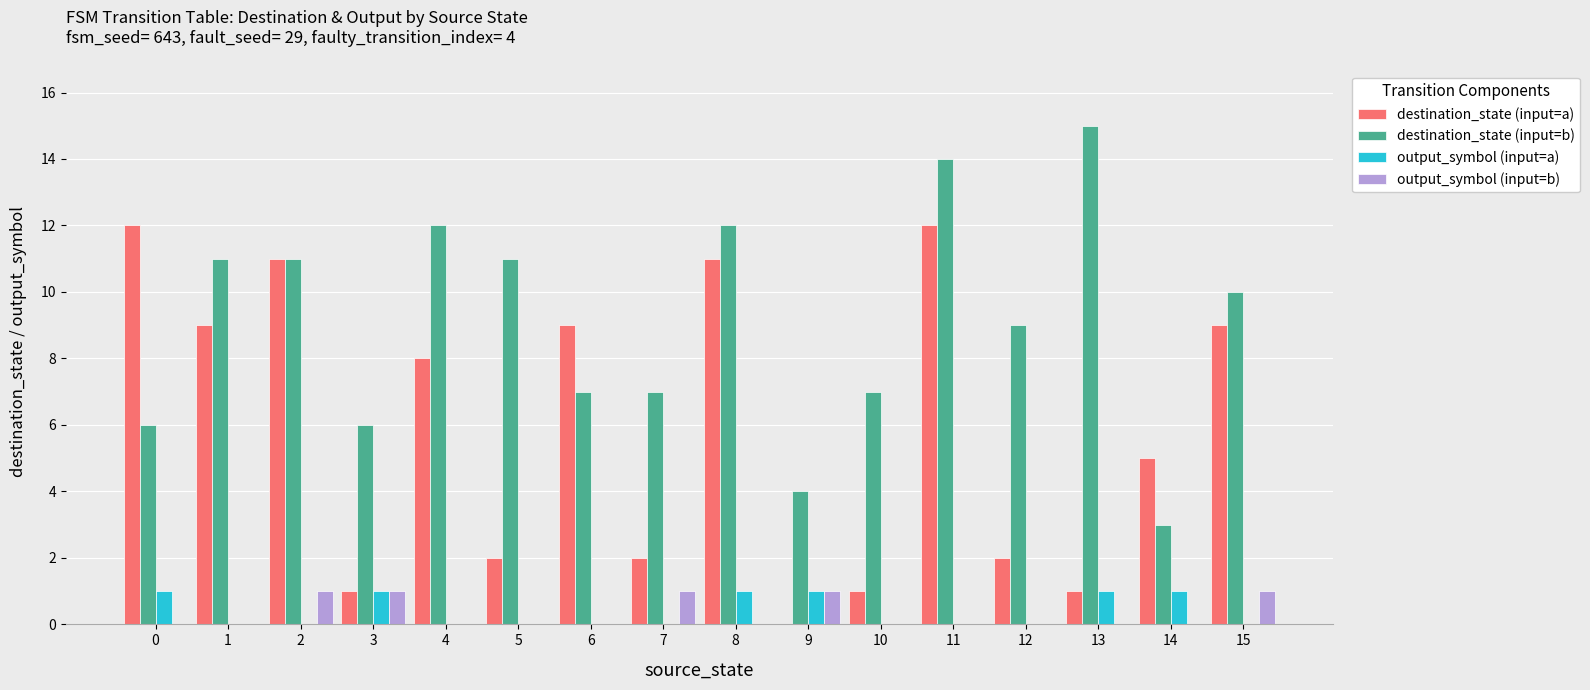

Reading left to right, transcribe all the data shown in this chart.

destination_state (input=a): 0=12	1=9	2=11	3=1	4=8	5=2	6=9	7=2	8=11	9=0	10=1	11=12	12=2	13=1	14=5	15=9
destination_state (input=b): 0=6	1=11	2=11	3=6	4=12	5=11	6=7	7=7	8=12	9=4	10=7	11=14	12=9	13=15	14=3	15=10
output_symbol (input=a): 0=1	1=0	2=0	3=1	4=0	5=0	6=0	7=0	8=1	9=1	10=0	11=0	12=0	13=1	14=1	15=0
output_symbol (input=b): 0=0	1=0	2=1	3=1	4=0	5=0	6=0	7=1	8=0	9=1	10=0	11=0	12=0	13=0	14=0	15=1